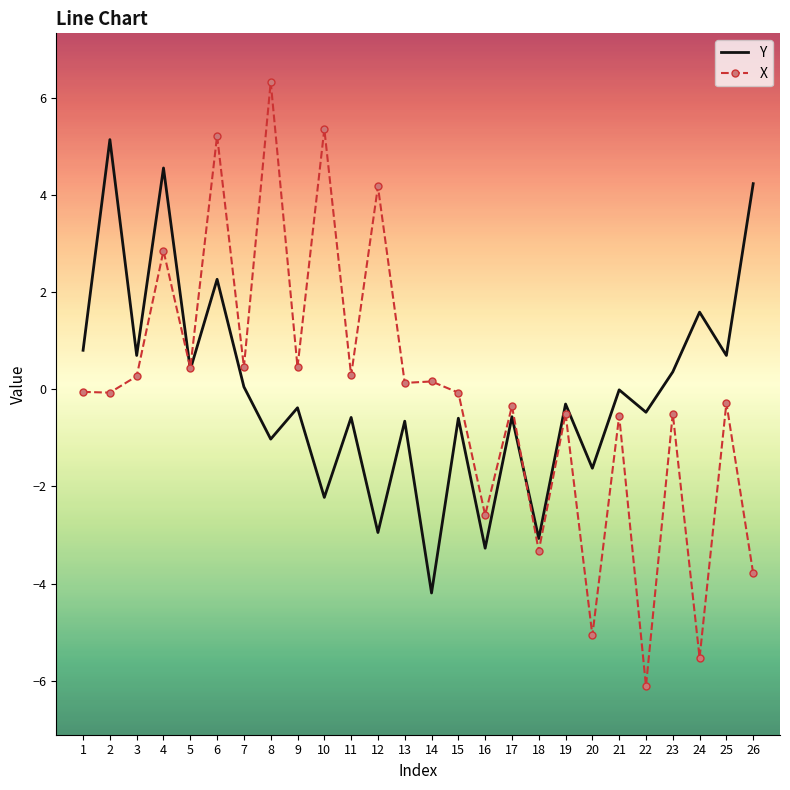

At how many categories does at least one series exceed -4?

26